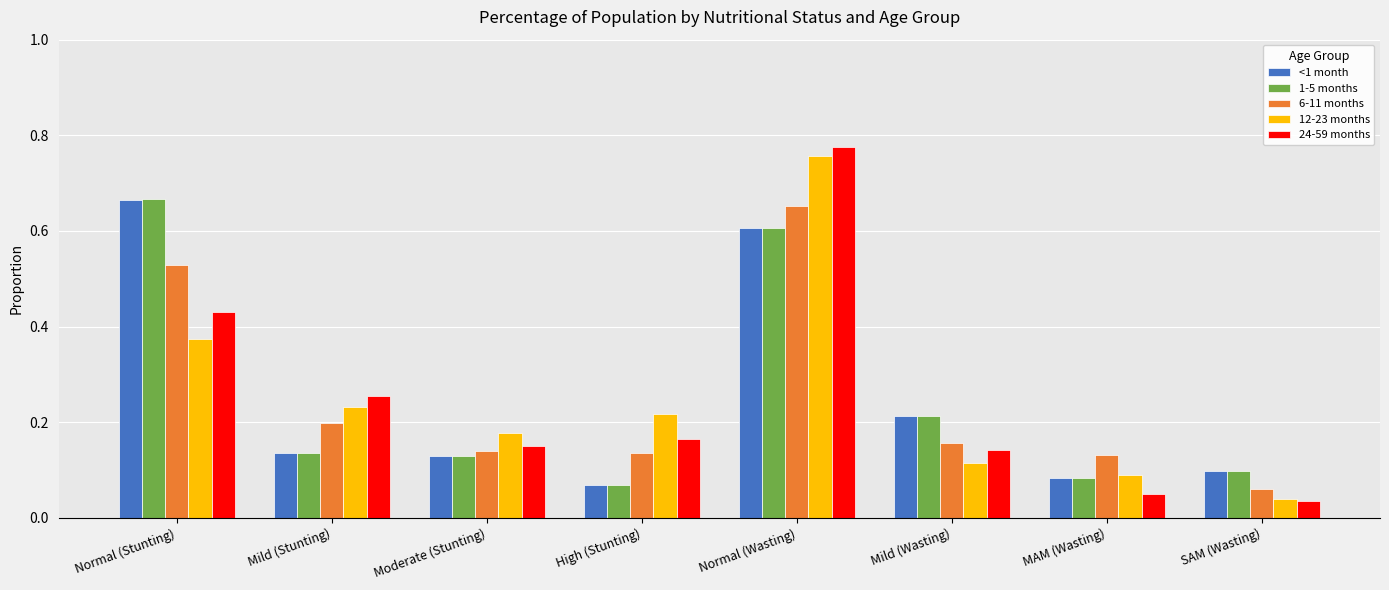

Is the value of <1 month at Normal (Wasting) greater than the value of 12-23 months at SAM (Wasting)?

Yes